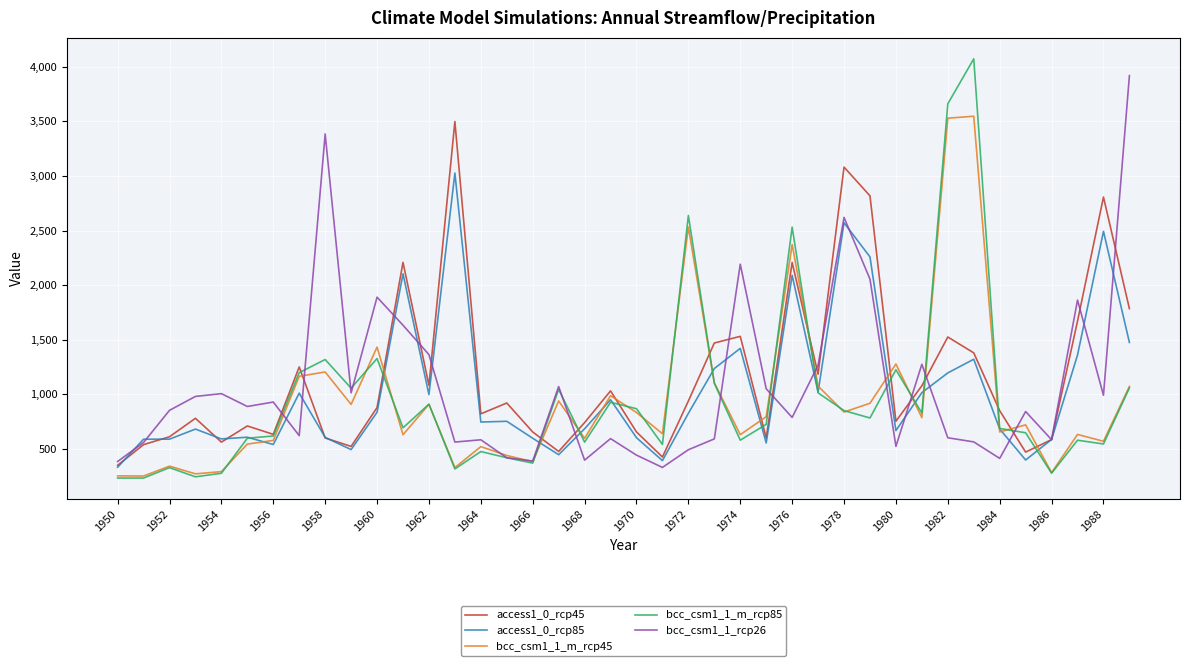

What is the maximum value for bcc_csm1_1_m_rcp85?

4070.7